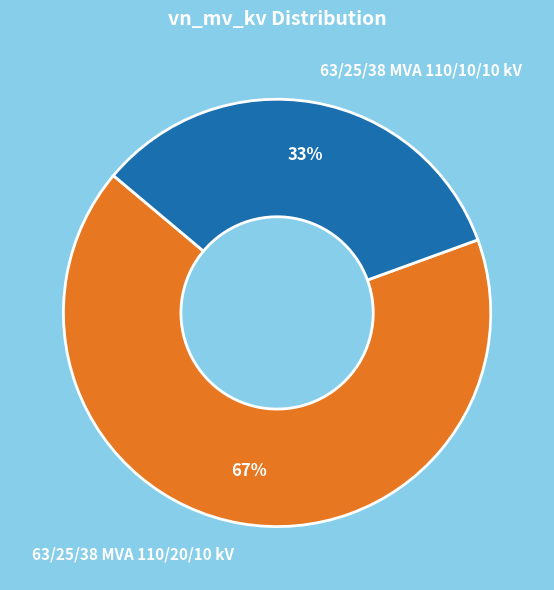

What is the majority slice?

63/25/38 MVA 110/20/10 kV